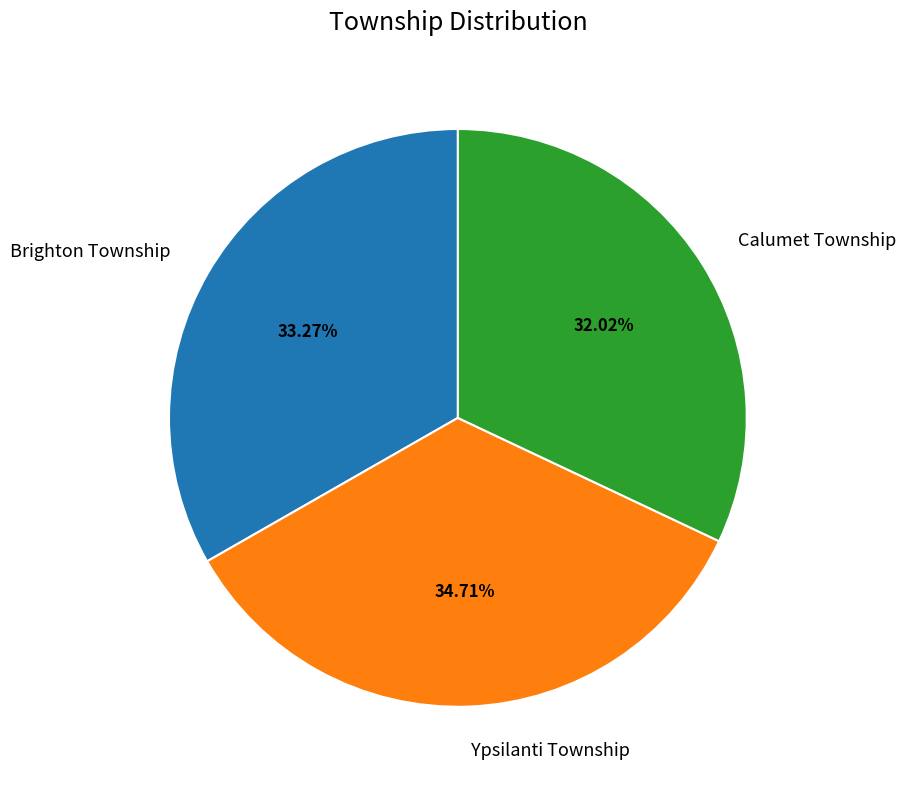

Which slice is the largest?

Ypsilanti Township